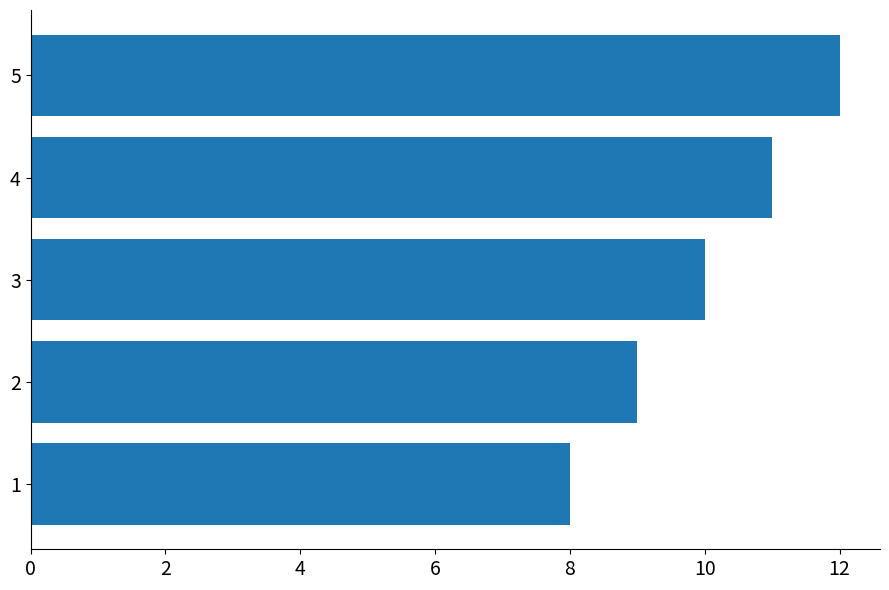

How many values are between 9 and 11?

3